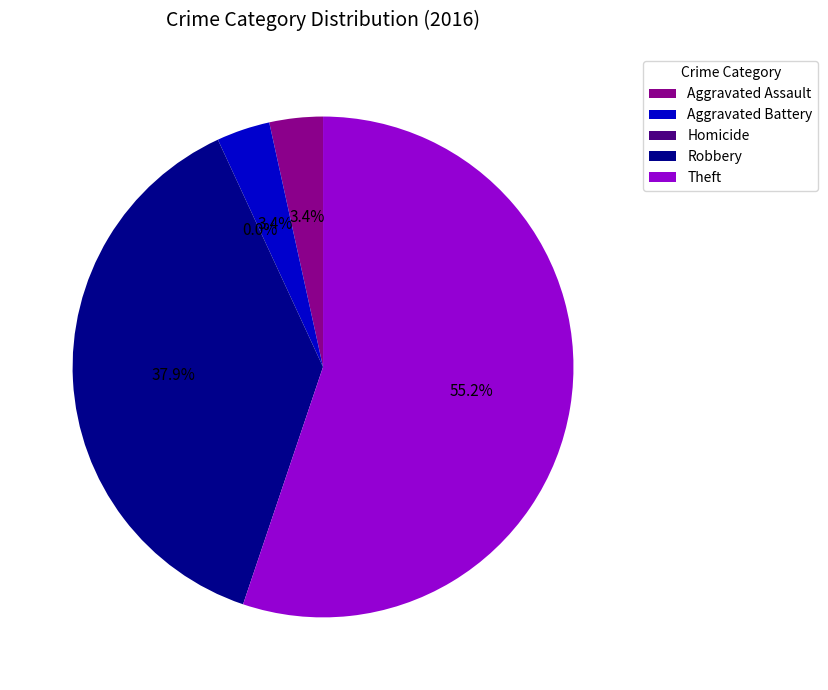

Rank the categories by value from lowest to highest.

Homicide, Aggravated Assault, Aggravated Battery, Robbery, Theft